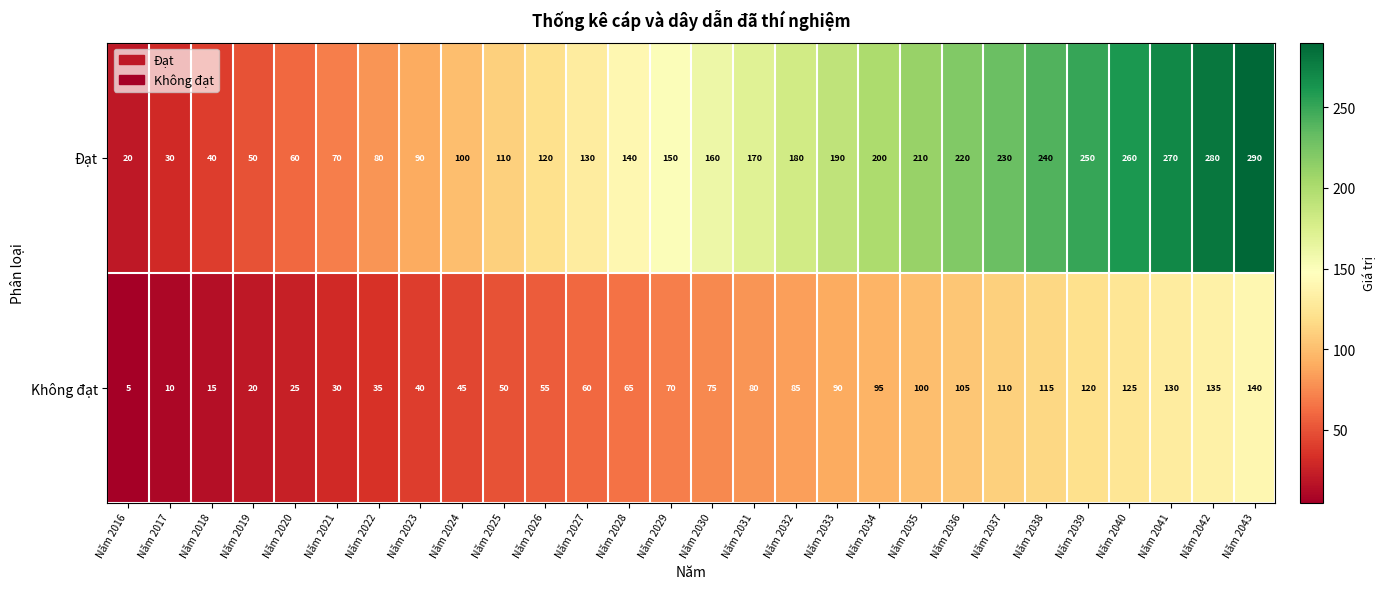

Between Năm 2021 and Năm 2039, which series saw the biggest shift?

Đạt